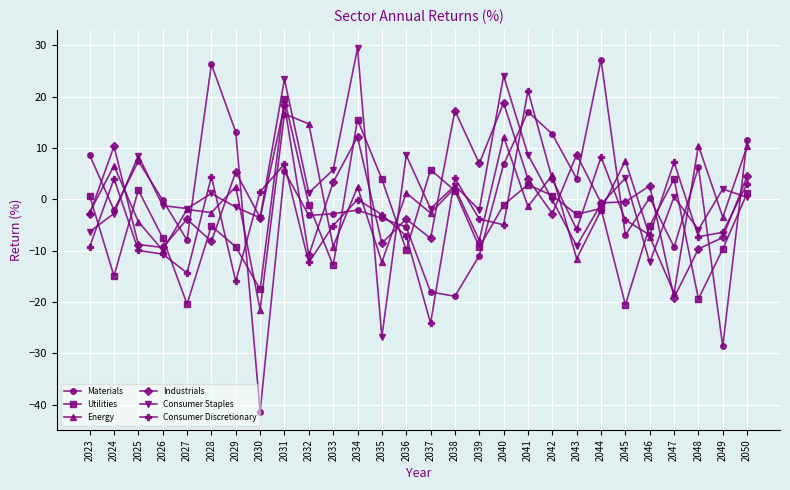

How many intersections are there between Energy and Consumer Discretionary?

16